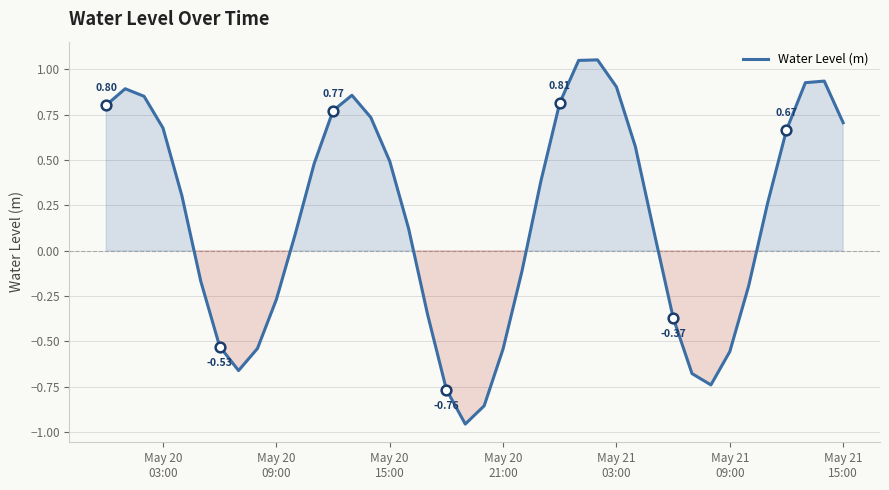

True or false: the data shows 0.3 at 28.

False